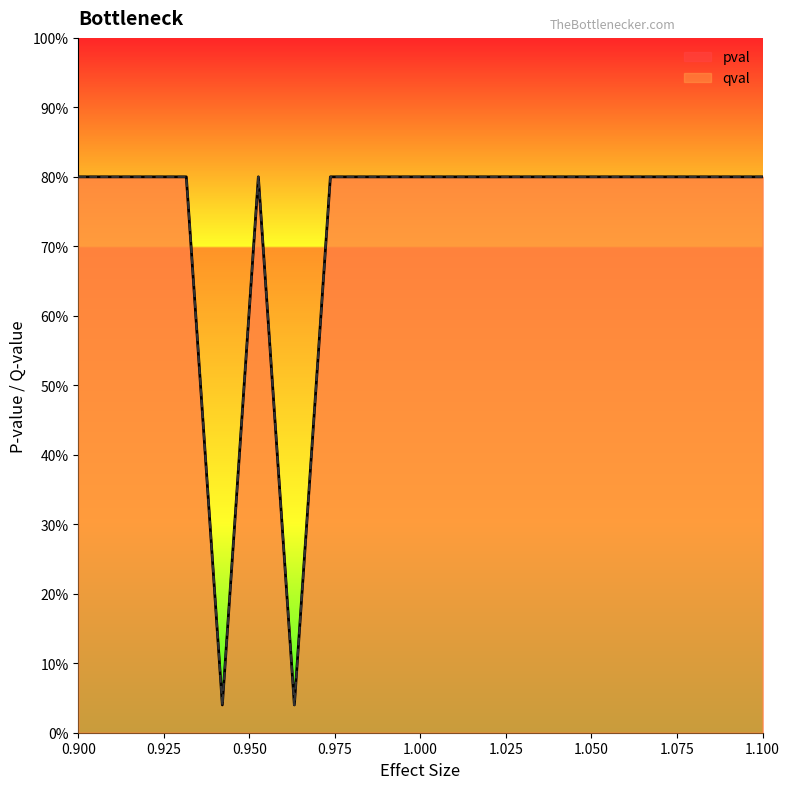

What are all the series names shown in the legend?

pval, qval